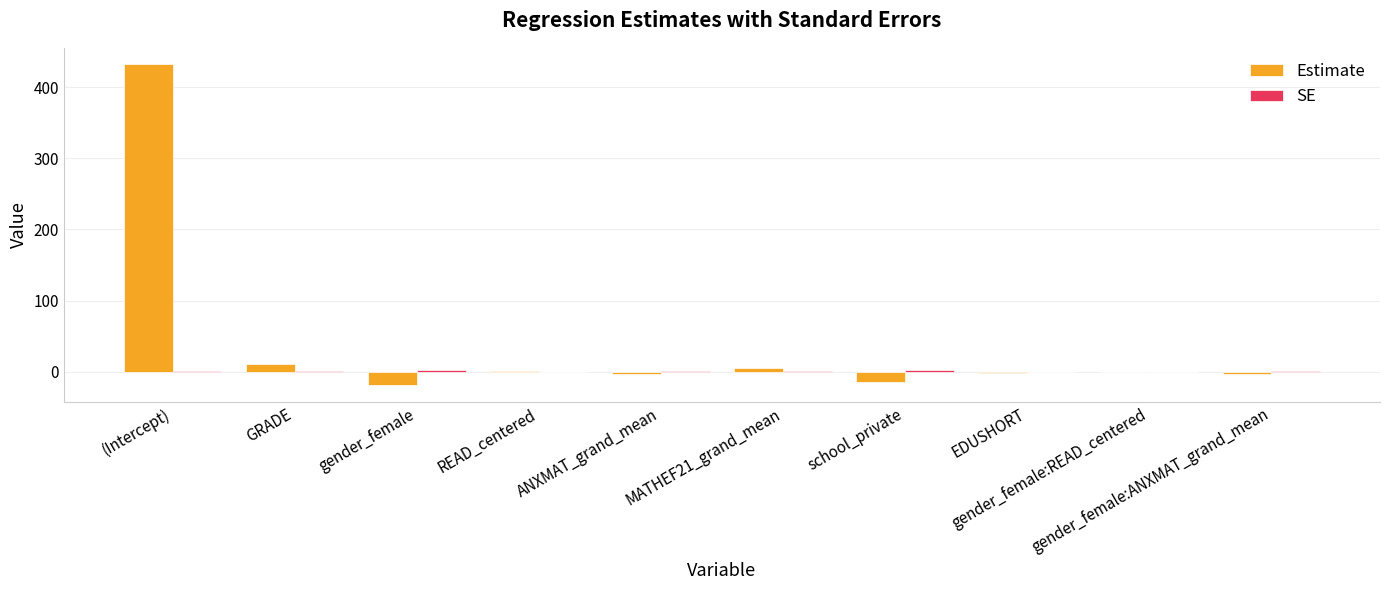

What is the greatest value displayed?

432.4